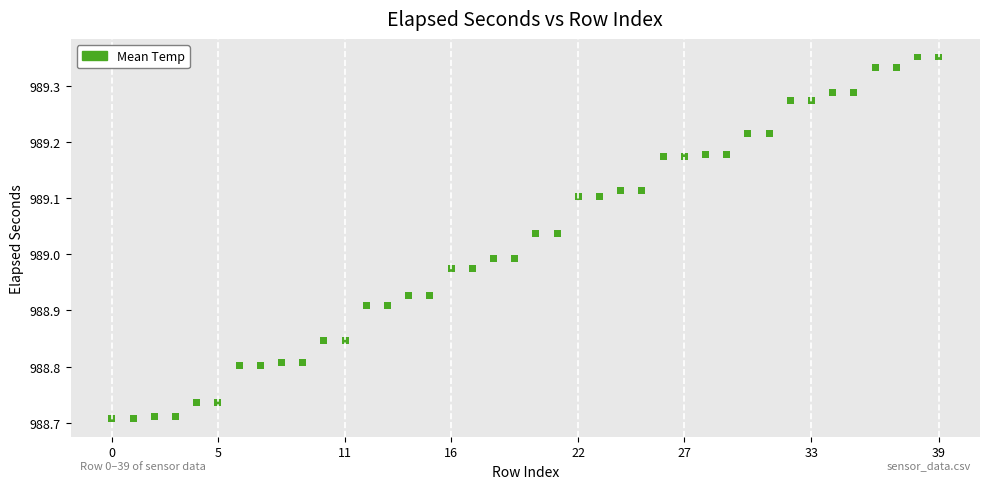

What is the range of Y values (max minus min)?

0.6